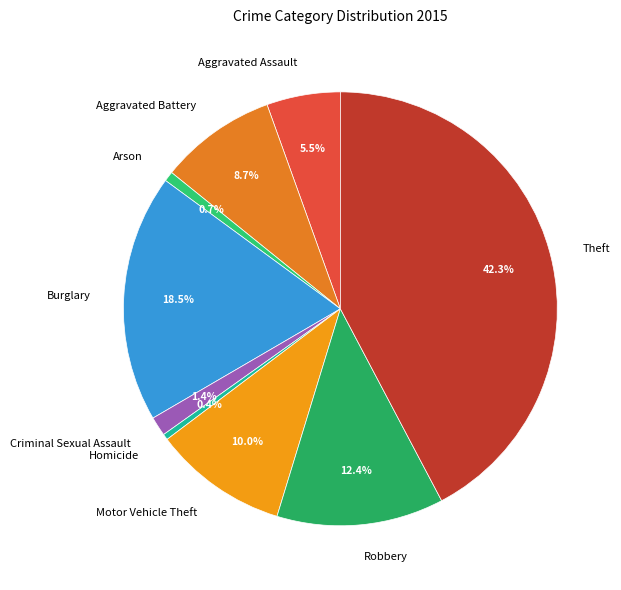

Combined, do Theft and Burglary account for over 50%?

Yes